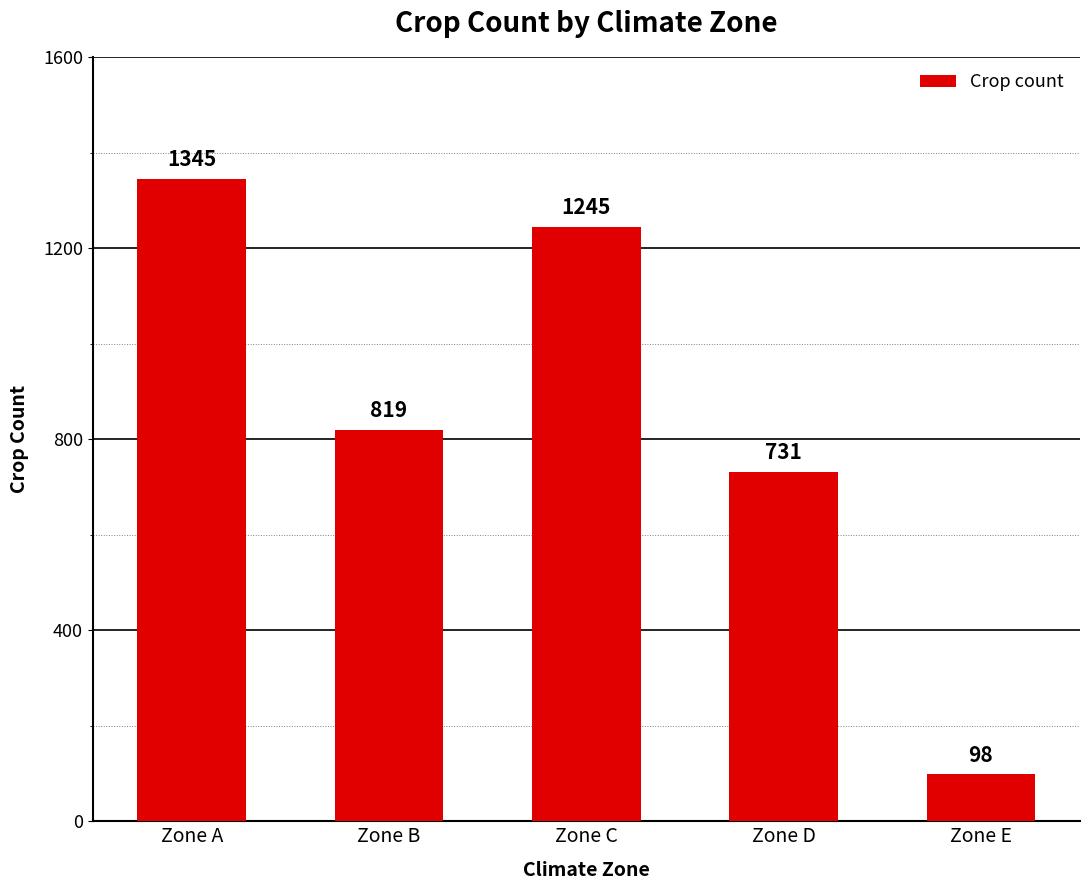

What is the change in value from Zone A to Zone B?

-526